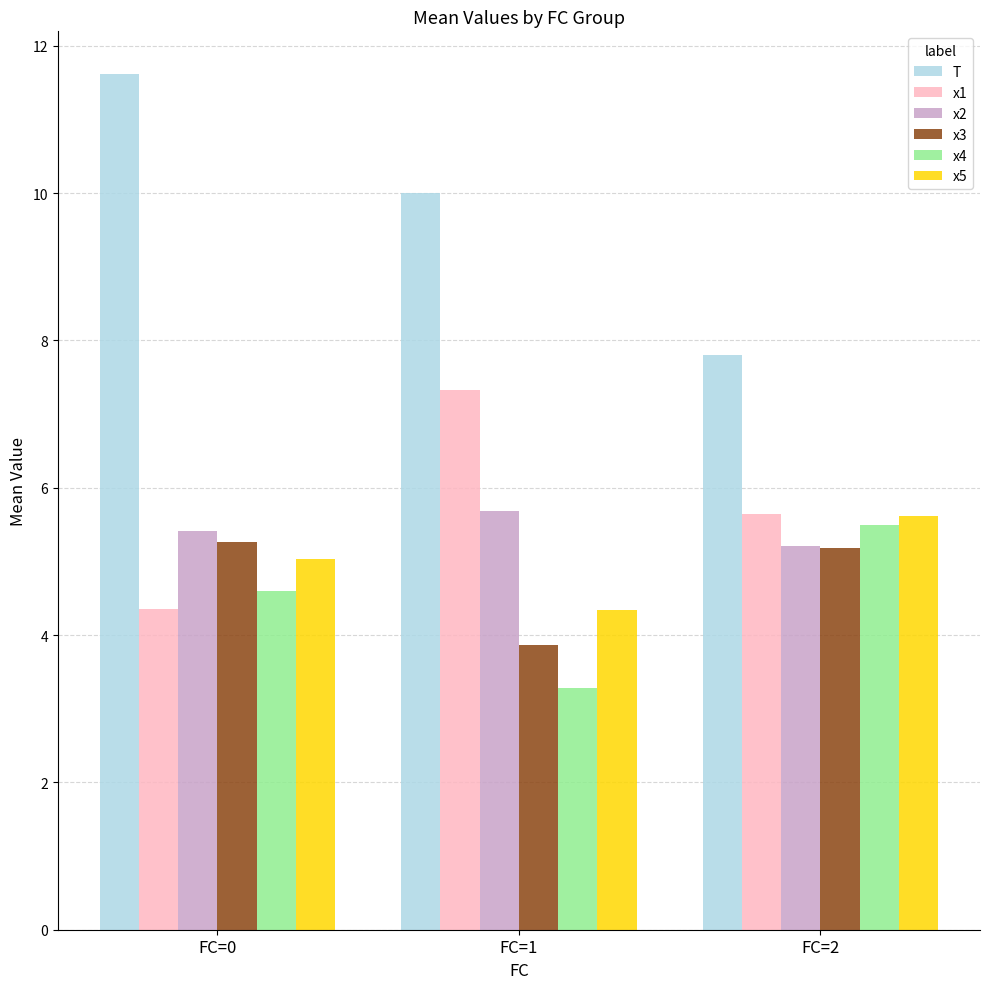

Is it true that x2 equals 5.4 at FC=0?

True